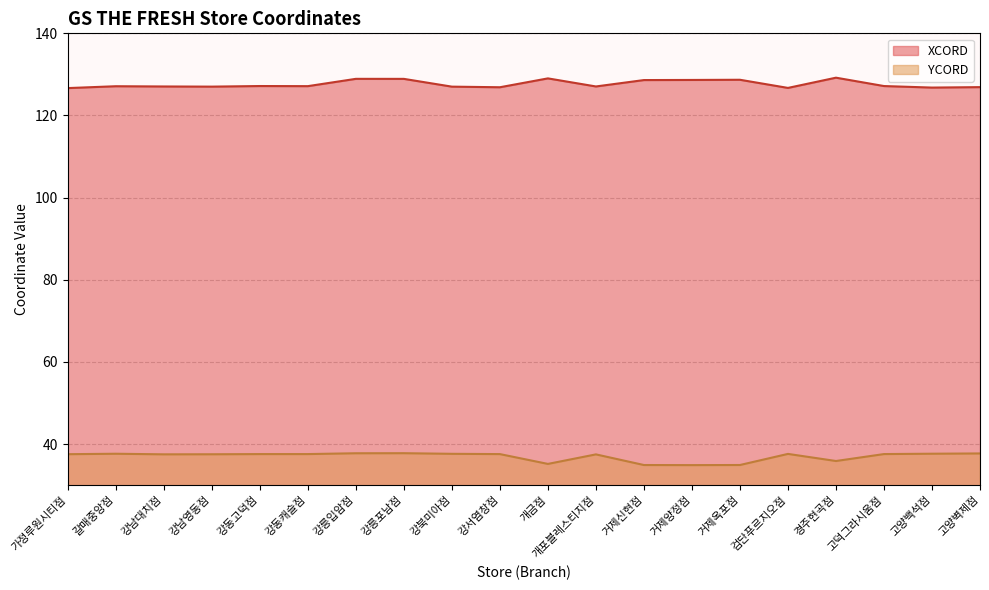

What is the average value of the XCORD series?

127.6